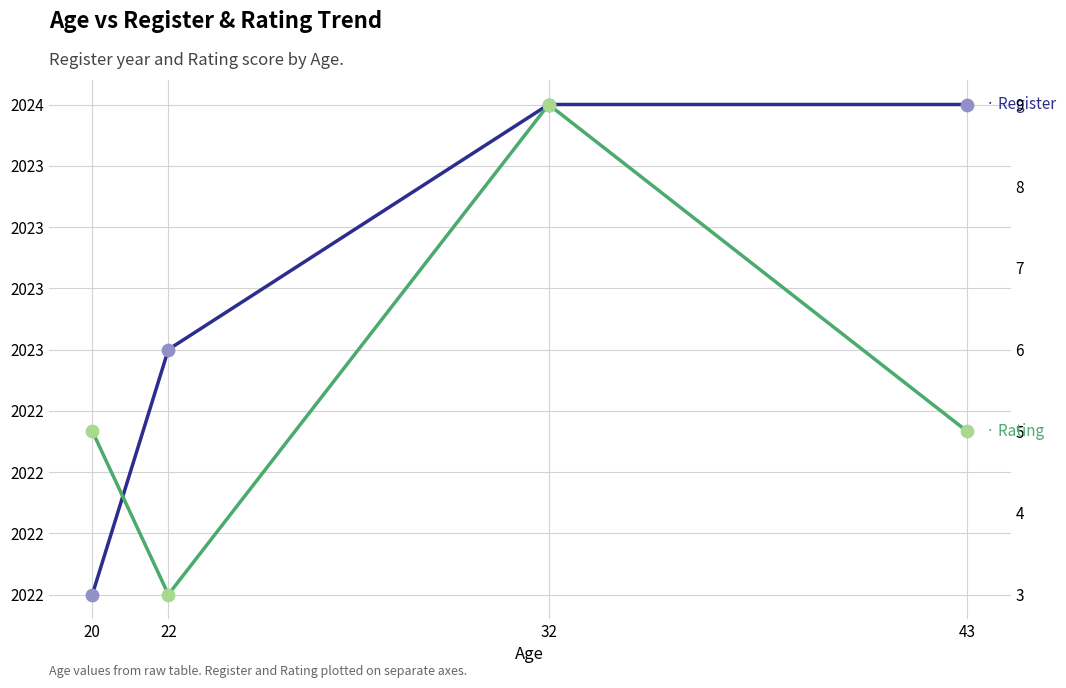

Which series has the largest Y range (max minus min)?

Rating